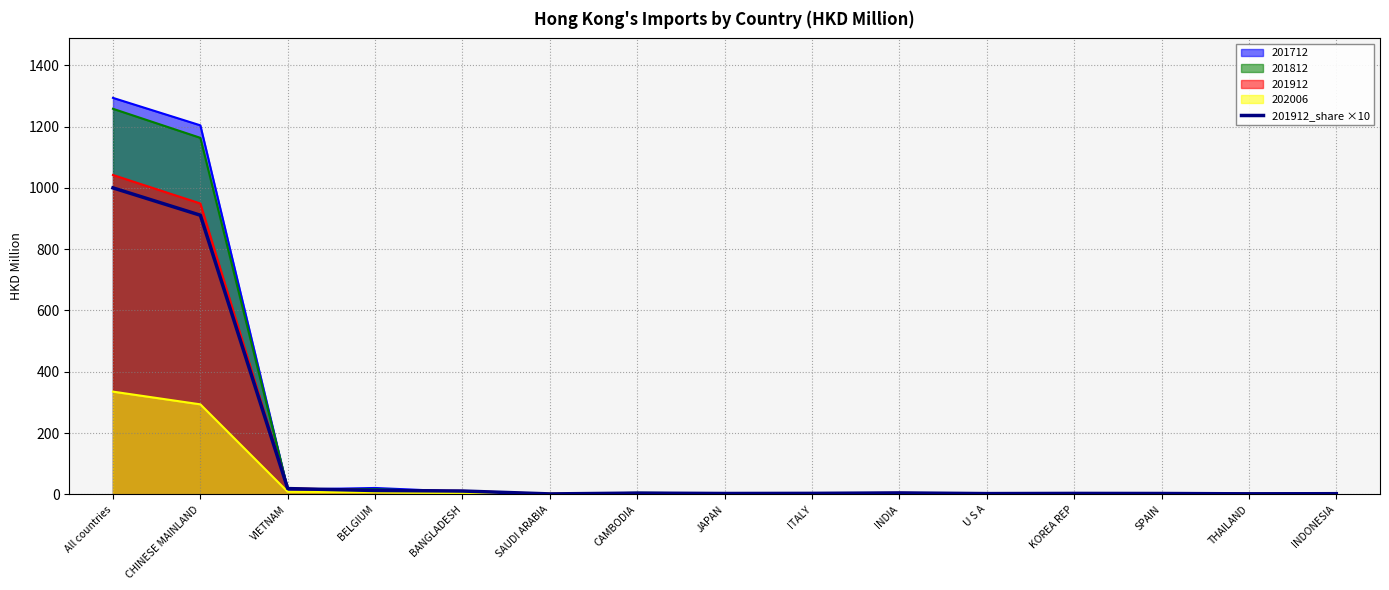

Which series has the widest spread of values?

201712